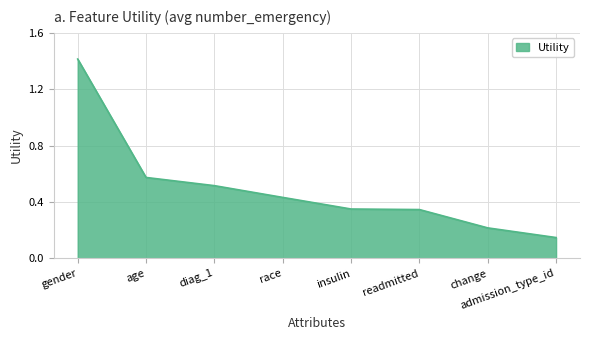

How many values are between 0 and 1?

7